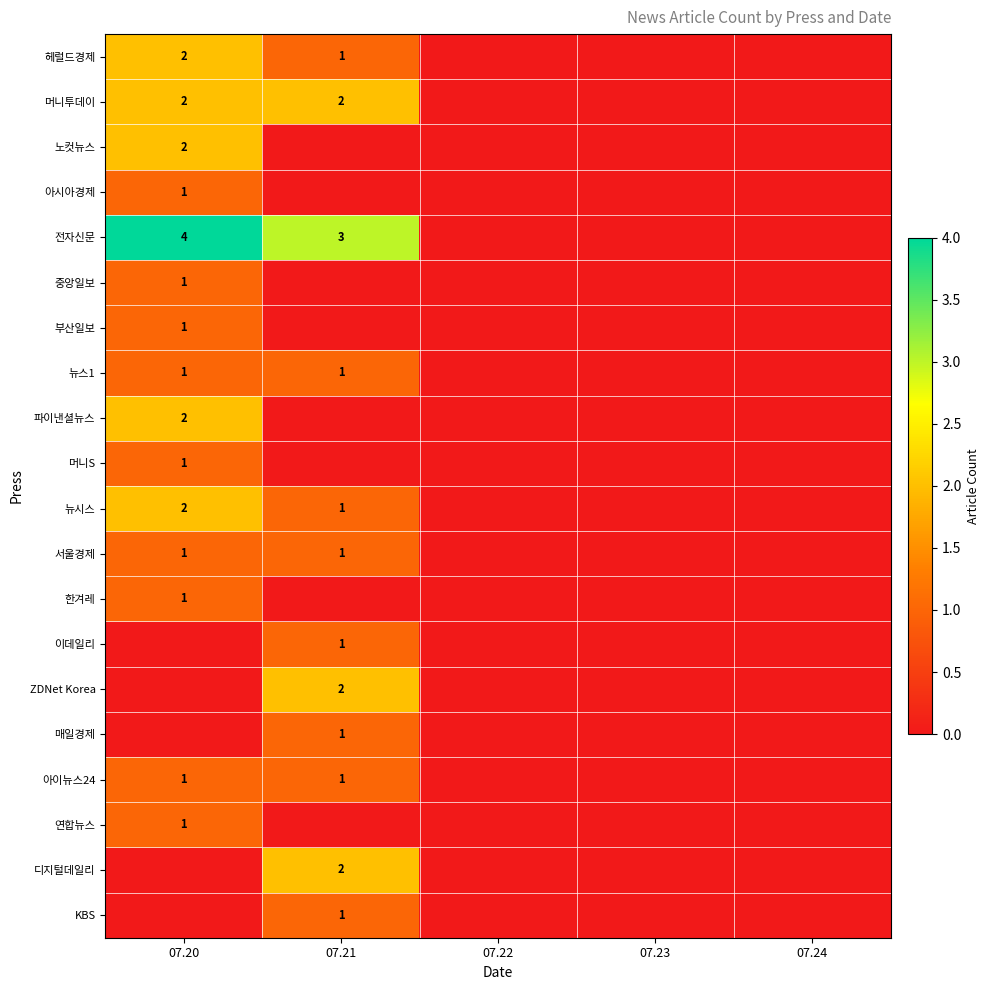

The 아시아경제 series shows 1 at 07.20. True or false?

True